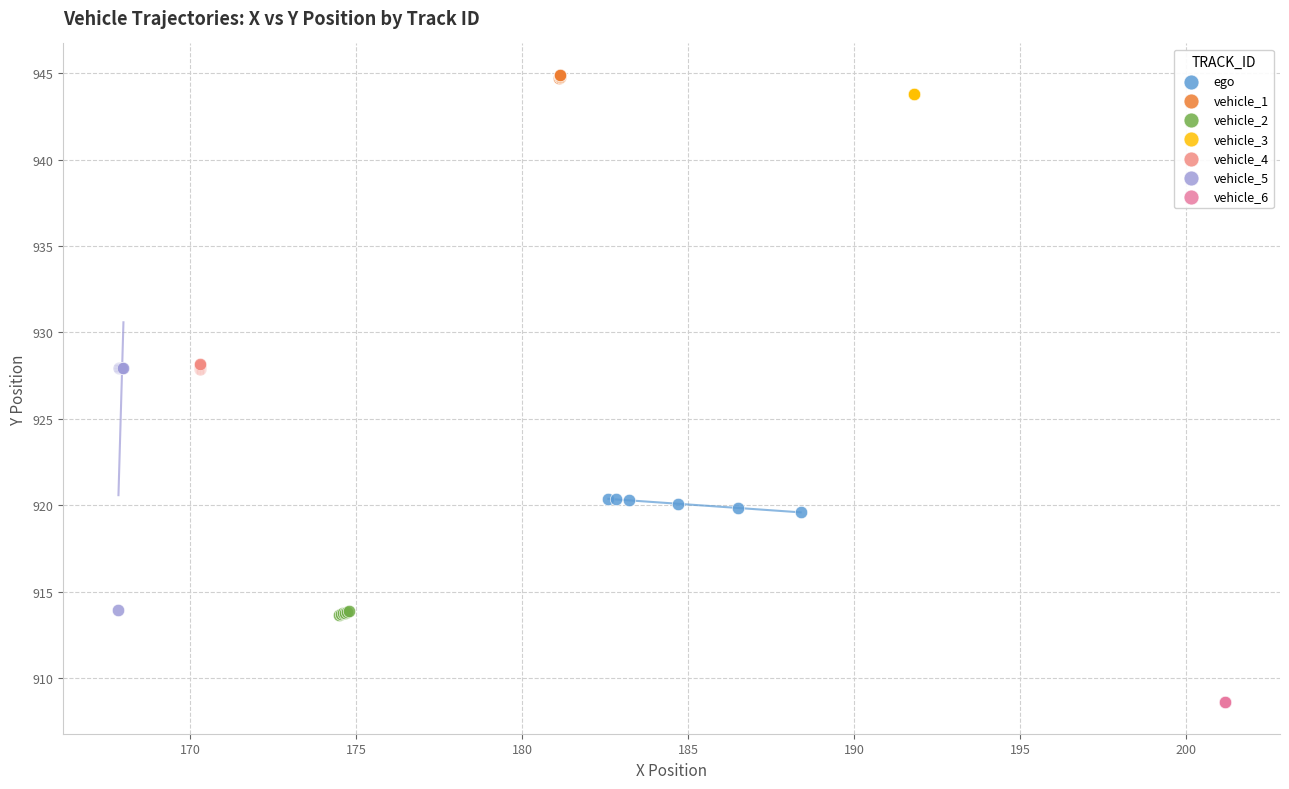

Which series contains the lowest Y value?

vehicle_6